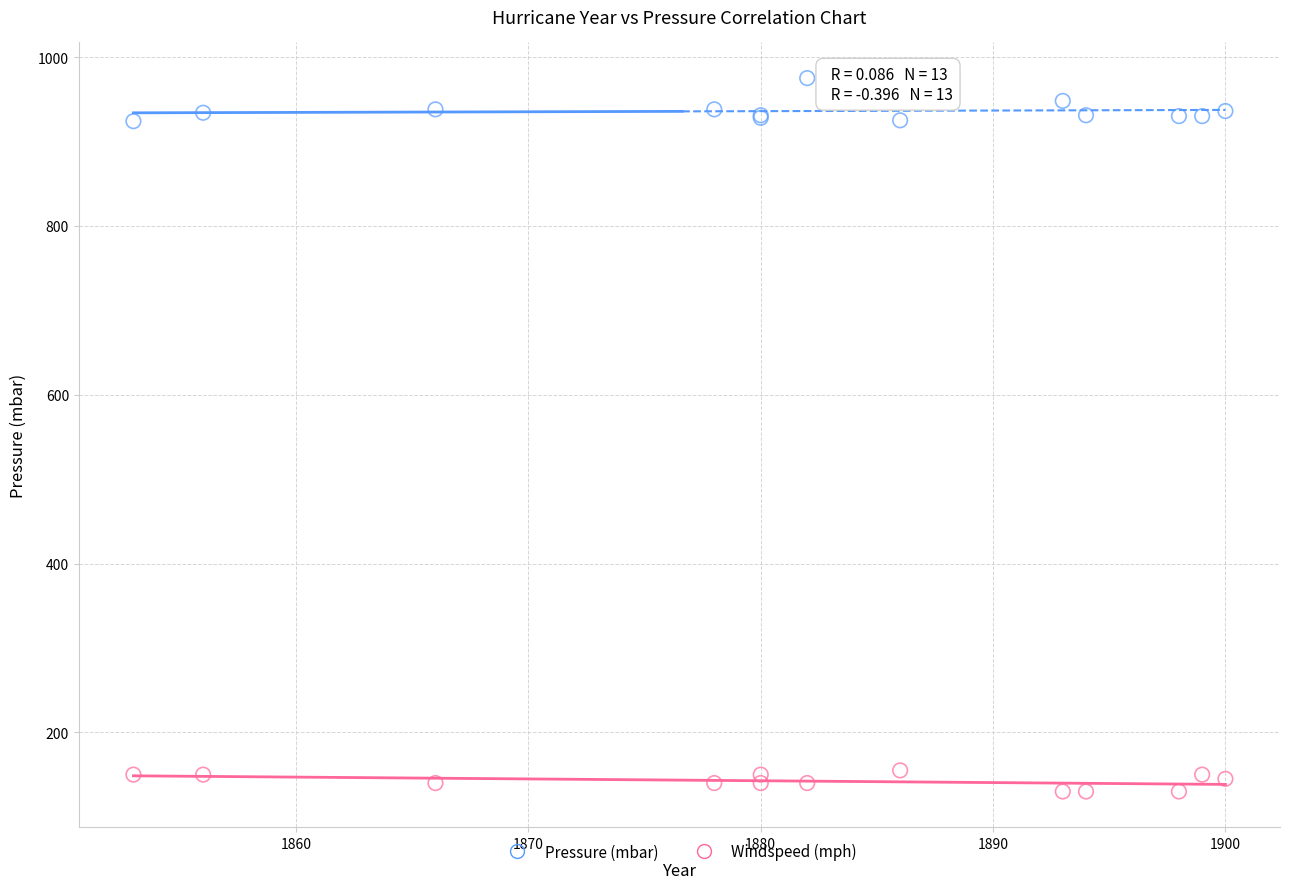

What is the X range (max minus min) for the scatter plot?

47